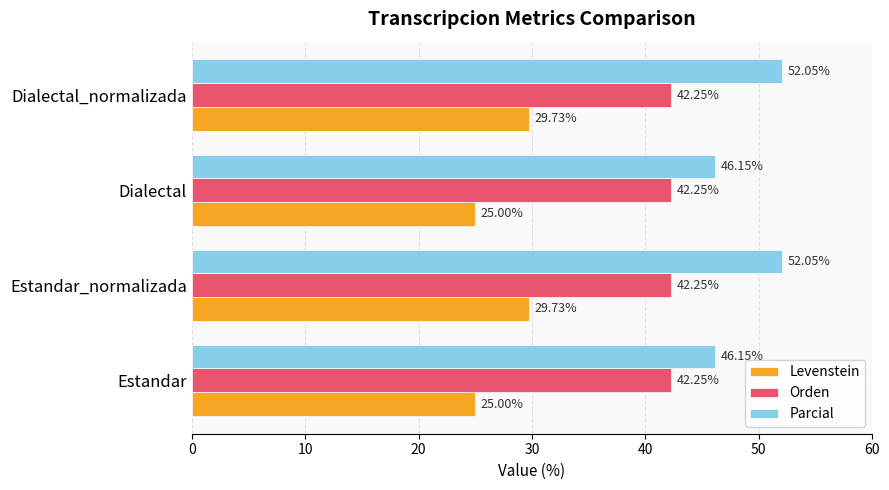

What is the total value across all series at Estandar?

113.4